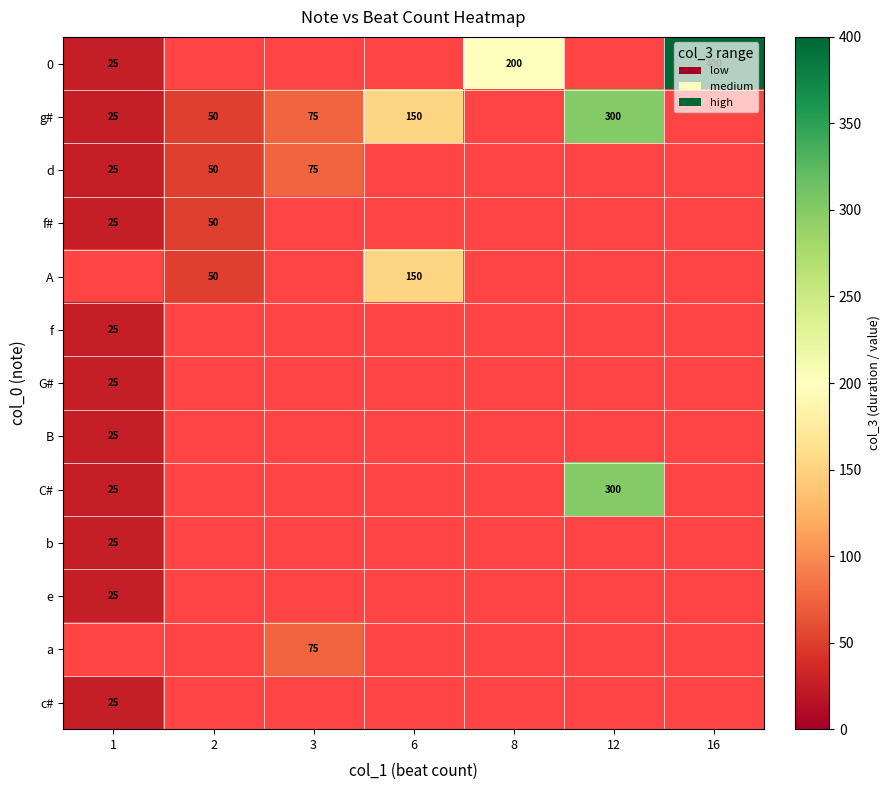

True or false: a has a value of 75 at 3.

True